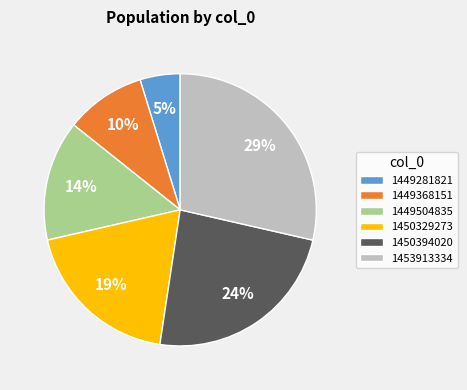

Between 1449504835 and 1453913334, which is larger?

1453913334